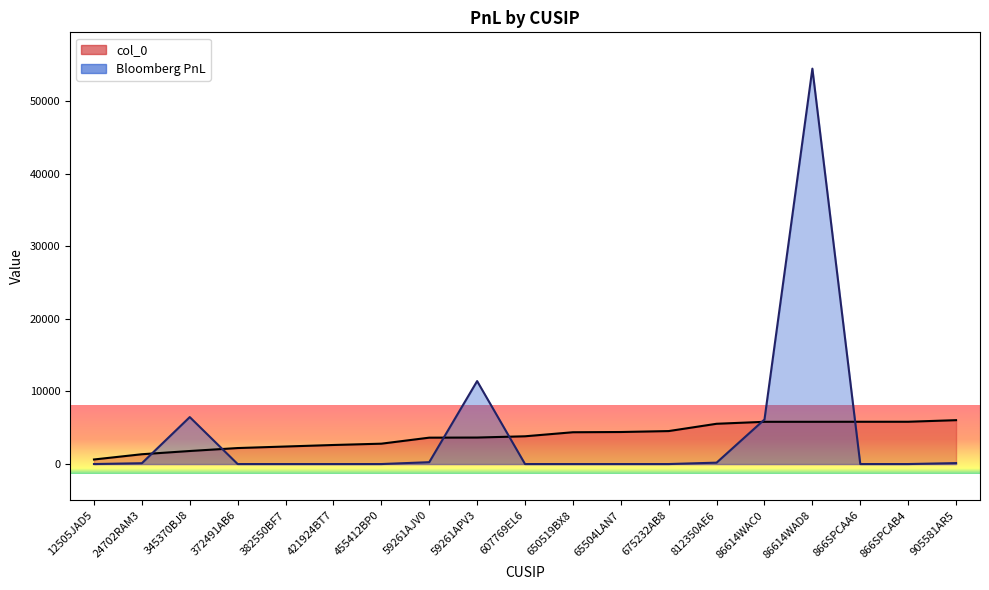

What is the value of the col_0 point at the 19th from the left?

6042.0